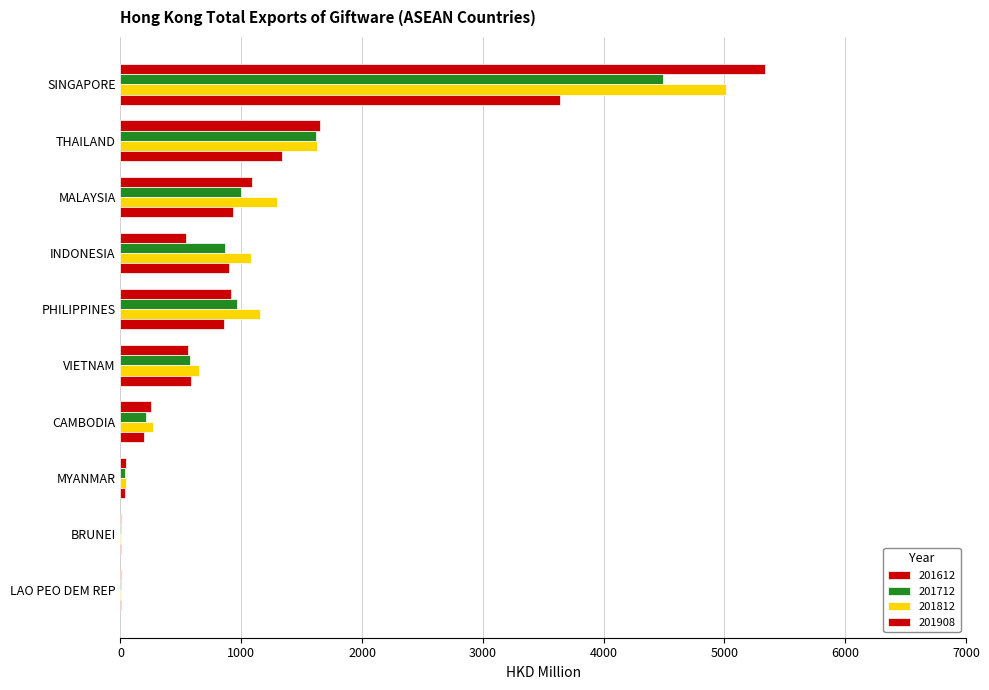

At PHILIPPINES, list the series in order from largest to smallest.

201812, 201712, 201612, 201908